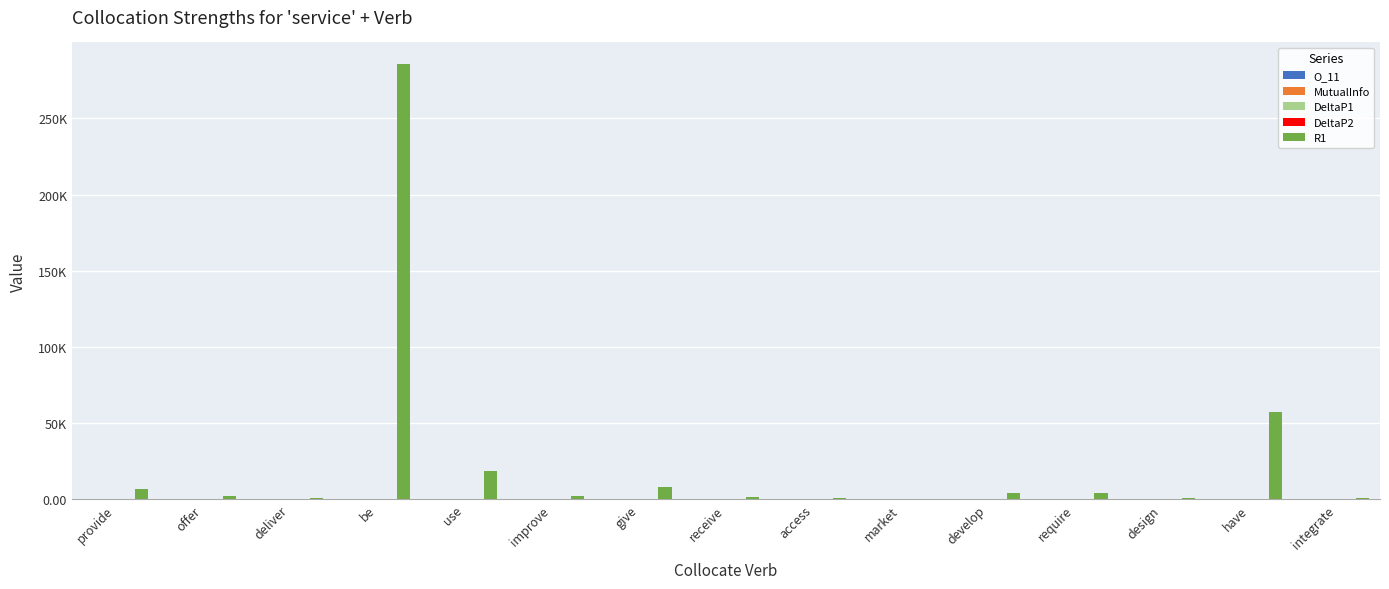

Does the chart contain stacked bars?

No